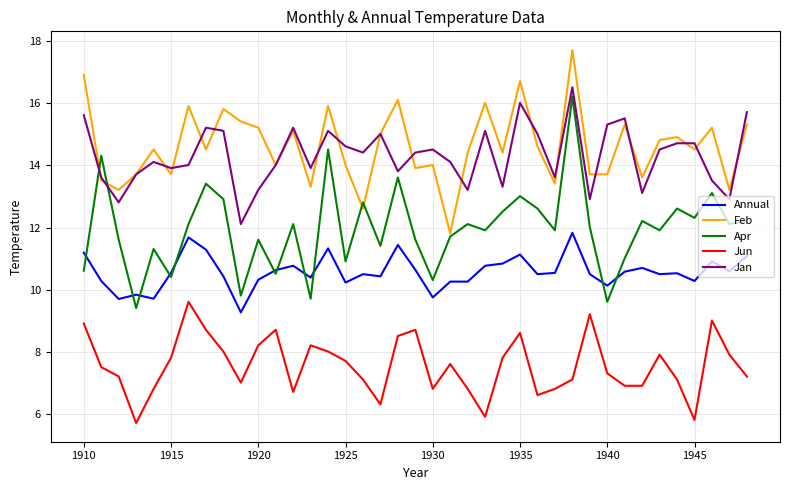

What is the difference between the second highest and minimum values in the Feb series?

5.1